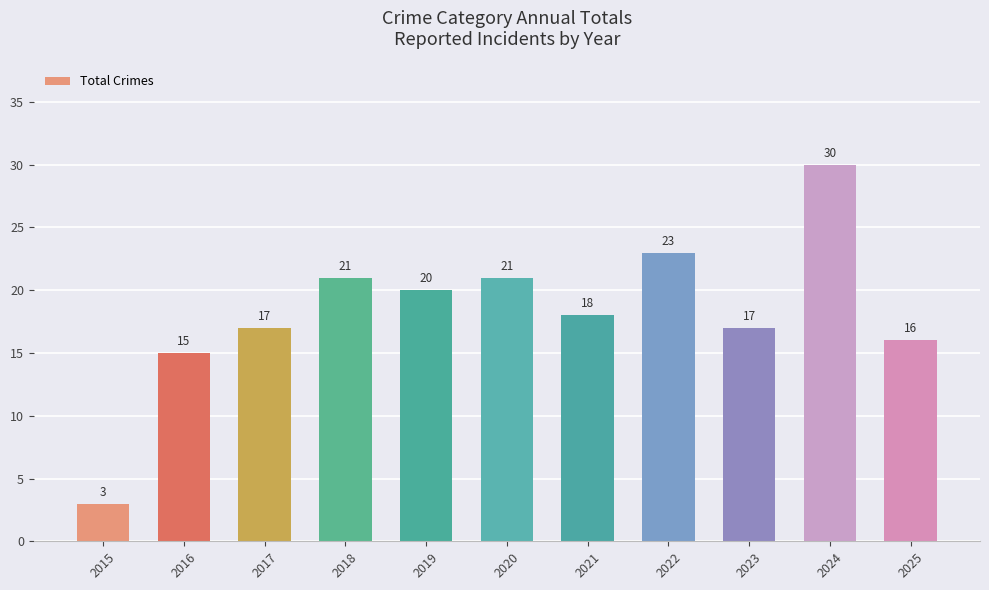

What is the ratio of the value at 2021 to the value at 2020?

0.9